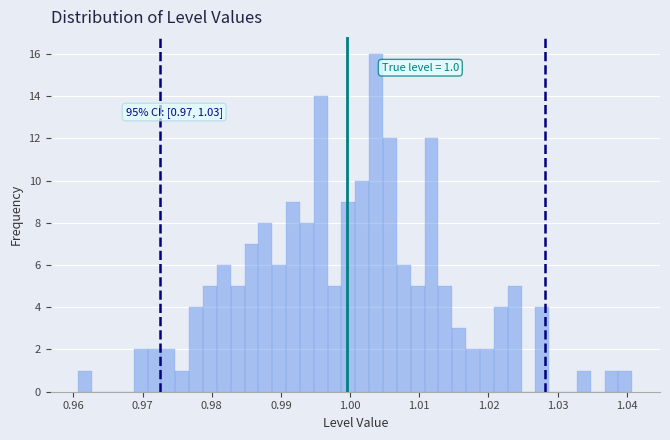

Read against the x-axis, roughly where is the centre of the tallest bar?

1.004